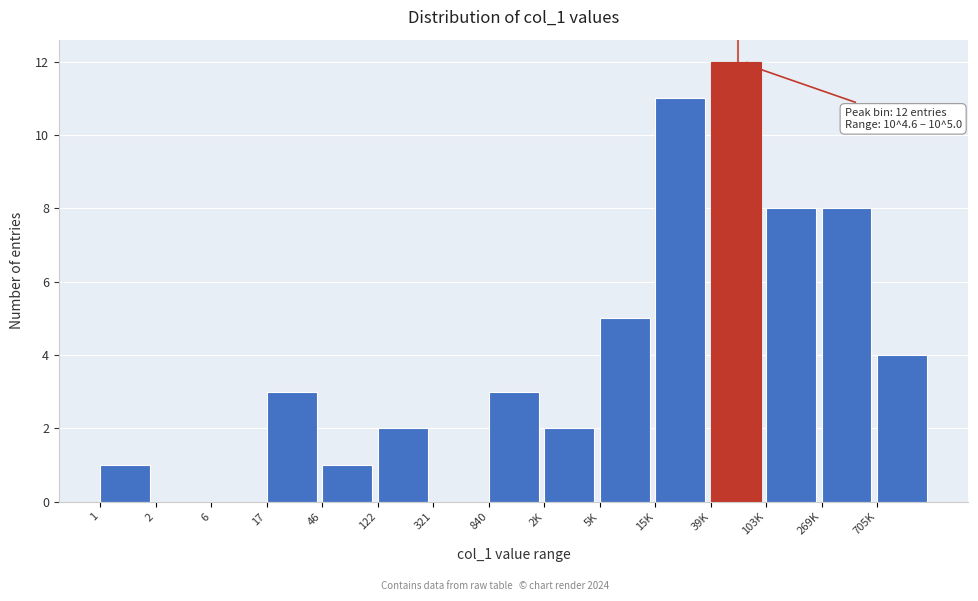

Reading right to left, extract all data points from this chart.

705K=4	269K=8	103K=8	39K=12	15K=11	5K=5	2K=2	840=3	321=0	122=2	46=1	17=3	6=0	2=0	1=1